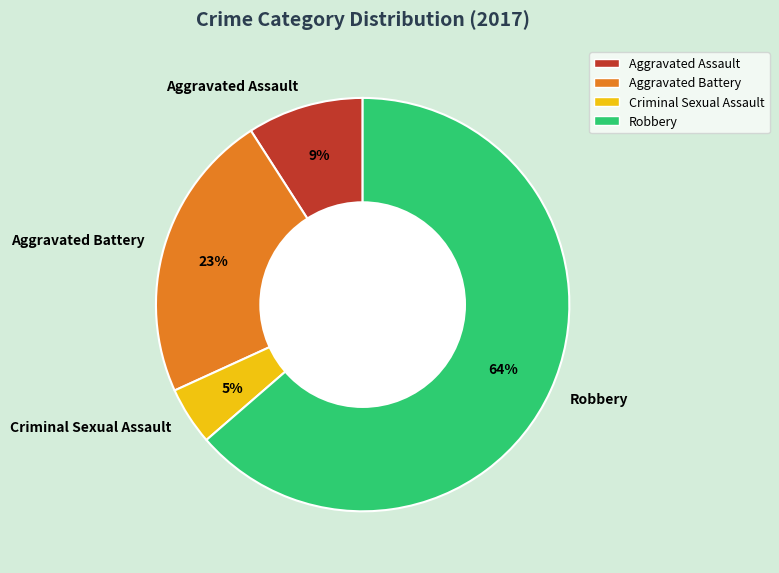

Rank the categories by value from lowest to highest.

Criminal Sexual Assault, Aggravated Assault, Aggravated Battery, Robbery